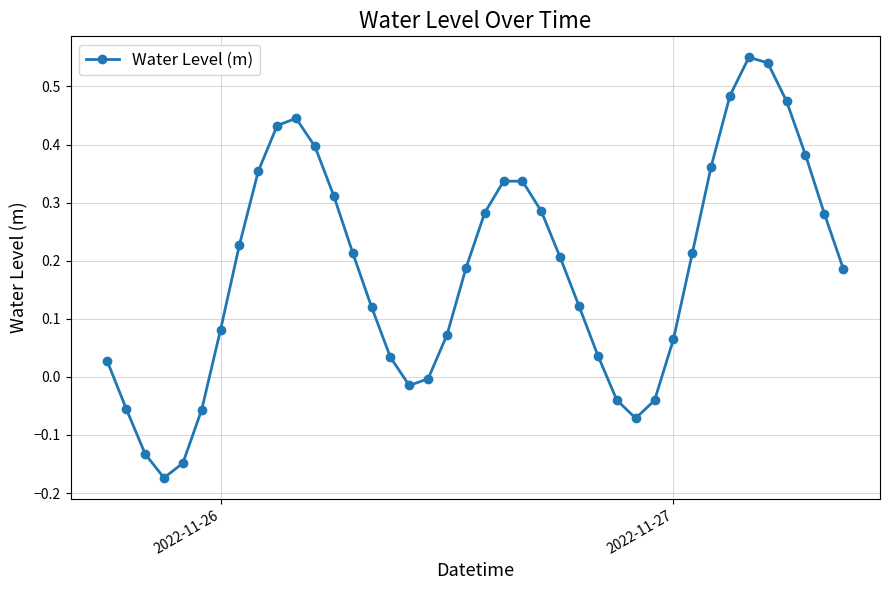

How many lines are shown in the chart?

1